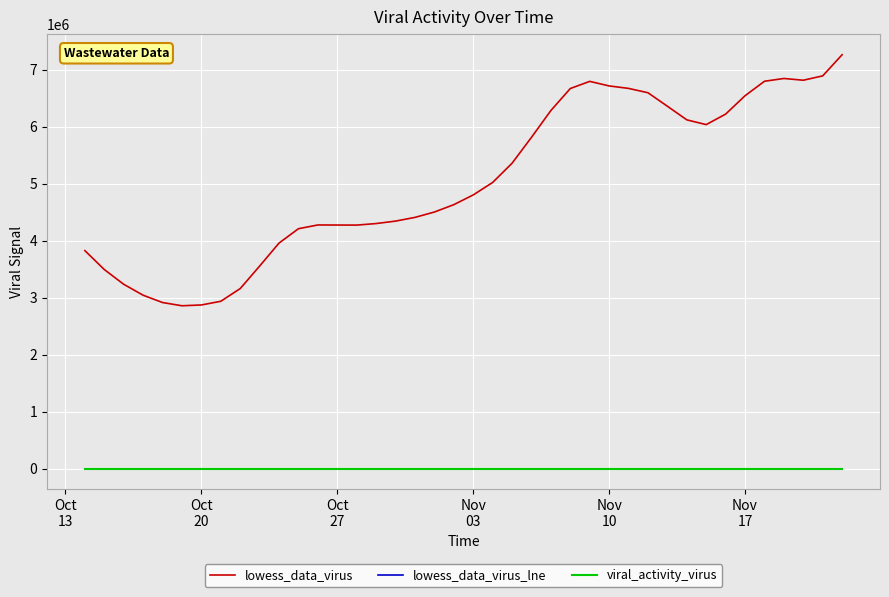

Which series has the widest spread of values?

lowess_data_virus